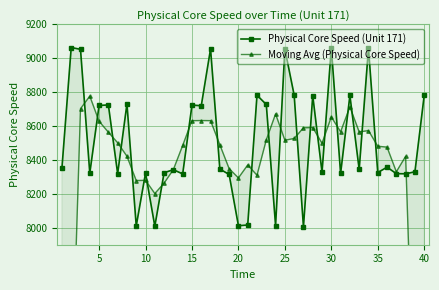

What is the difference between the maximum and second lowest values in the Moving Avg (Physical Core Speed) series?

3483.4